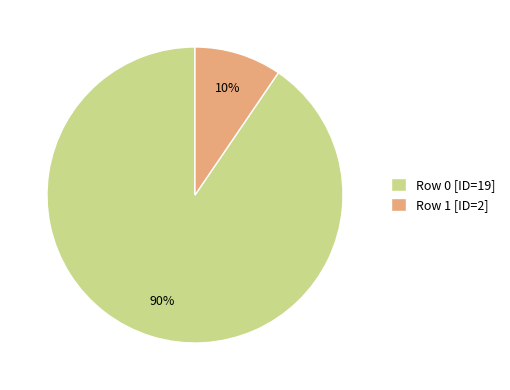

Does Row 0 [ID=19] account for over 50% of the chart?

Yes